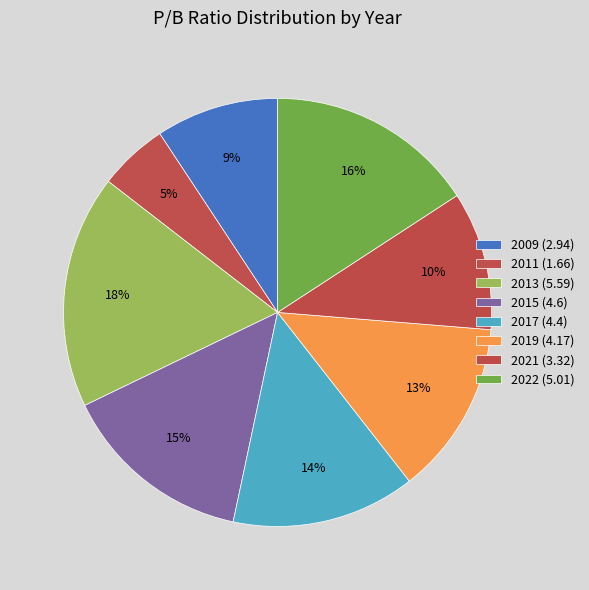

True or false: 2022 accounts for 16% of the total.

True